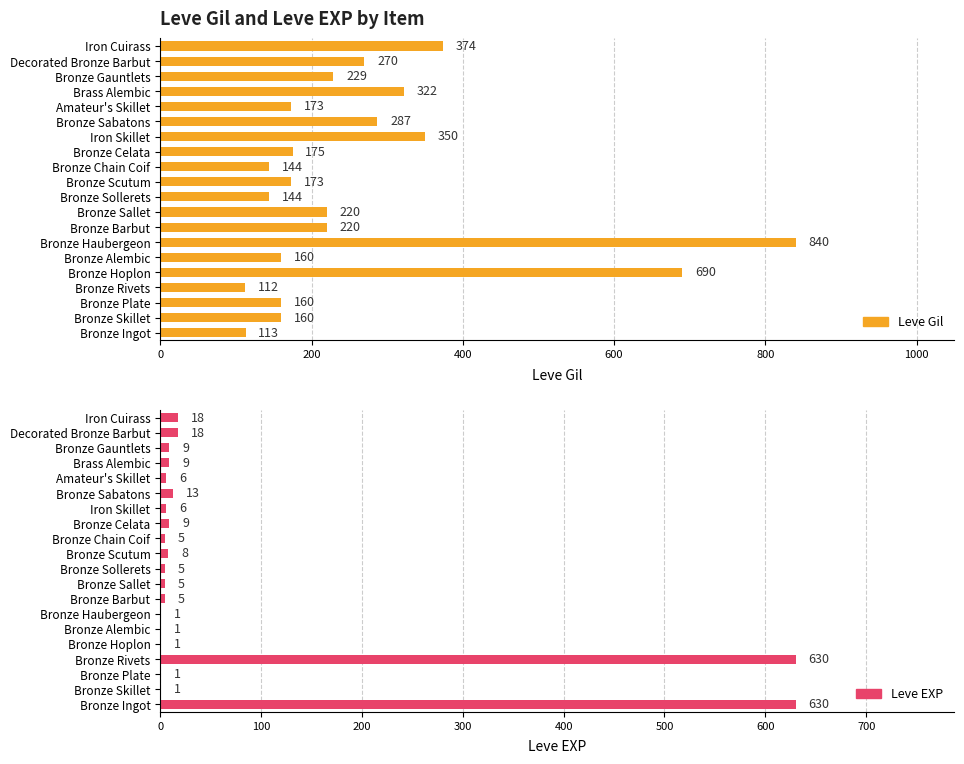

How many groups of bars are there?

20